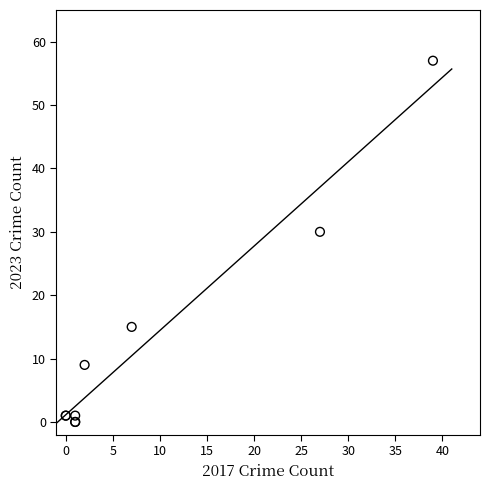

What Y value in the scatter plot is closest to 28?

30